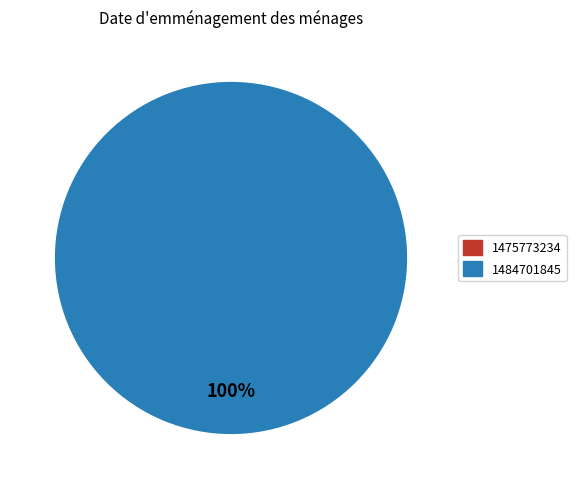

Is there a majority slice in this chart?

Yes